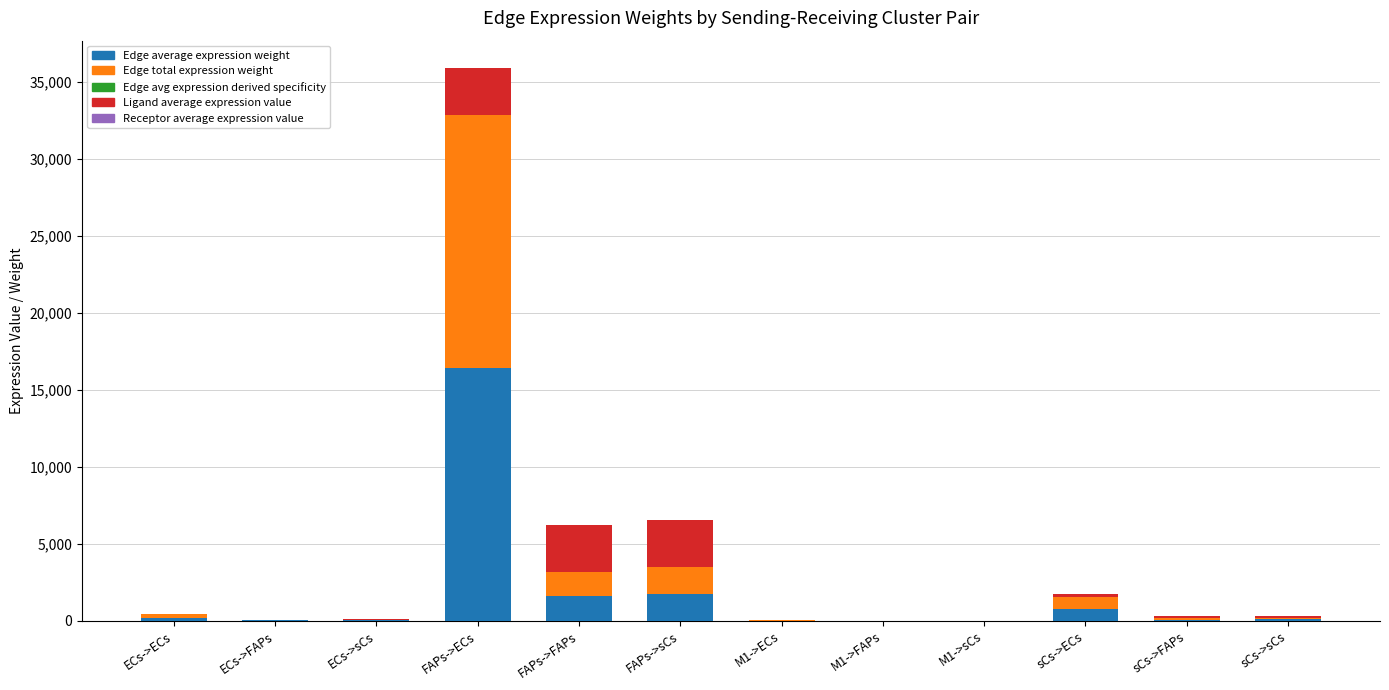

At which category is the sum across all series the highest?

FAPs->ECs